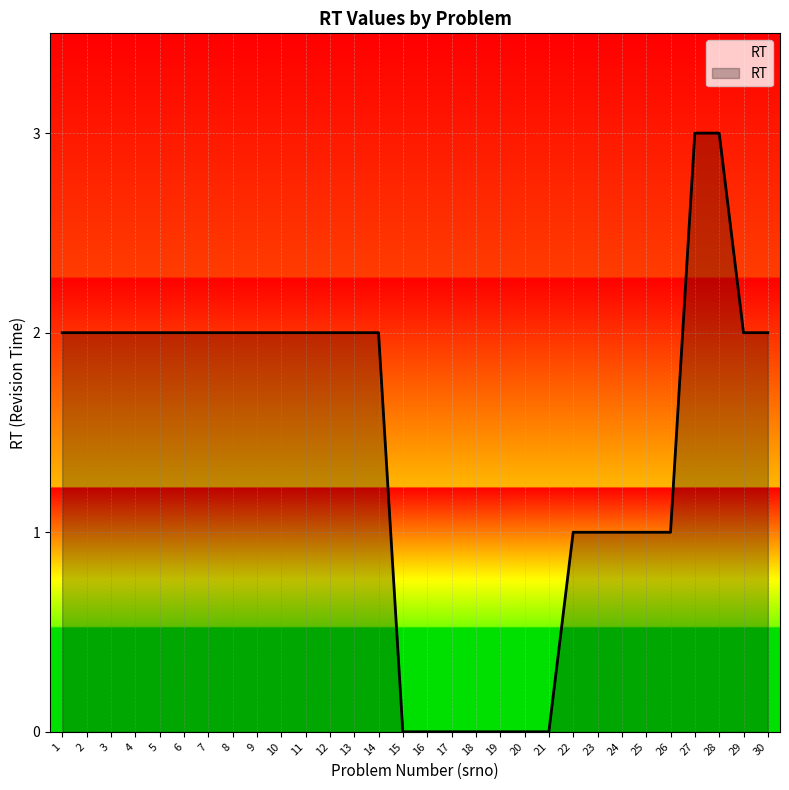

How many lines are shown in the chart?

1